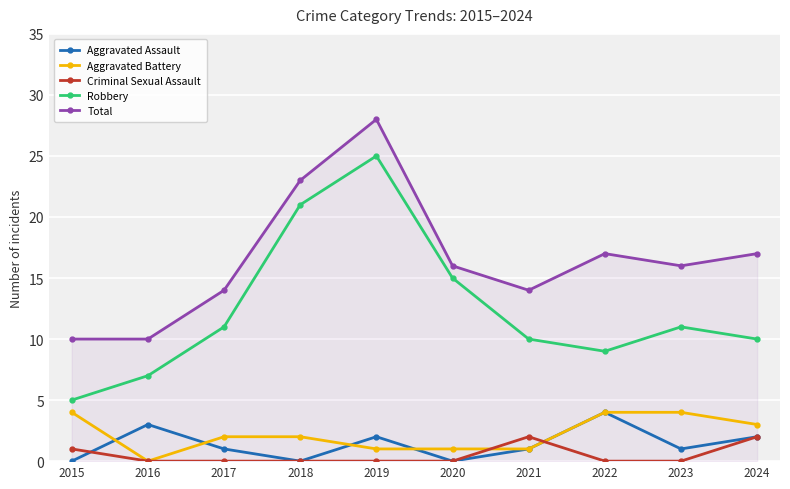

What is the difference between the Criminal Sexual Assault values at 2021 and 2016?

2